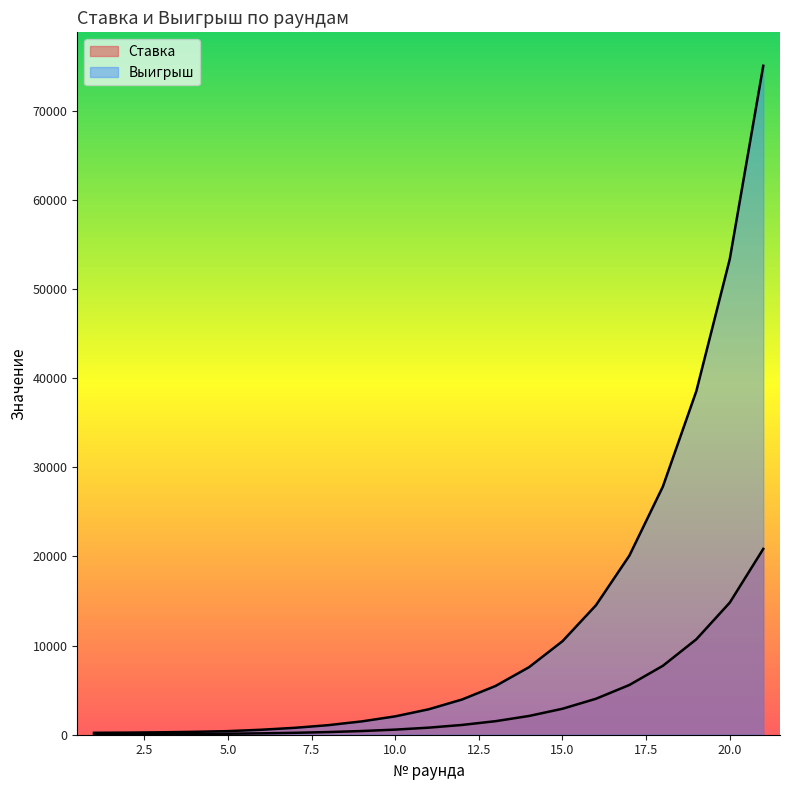

What are all the series names shown in the legend?

Ставка, Выигрыш